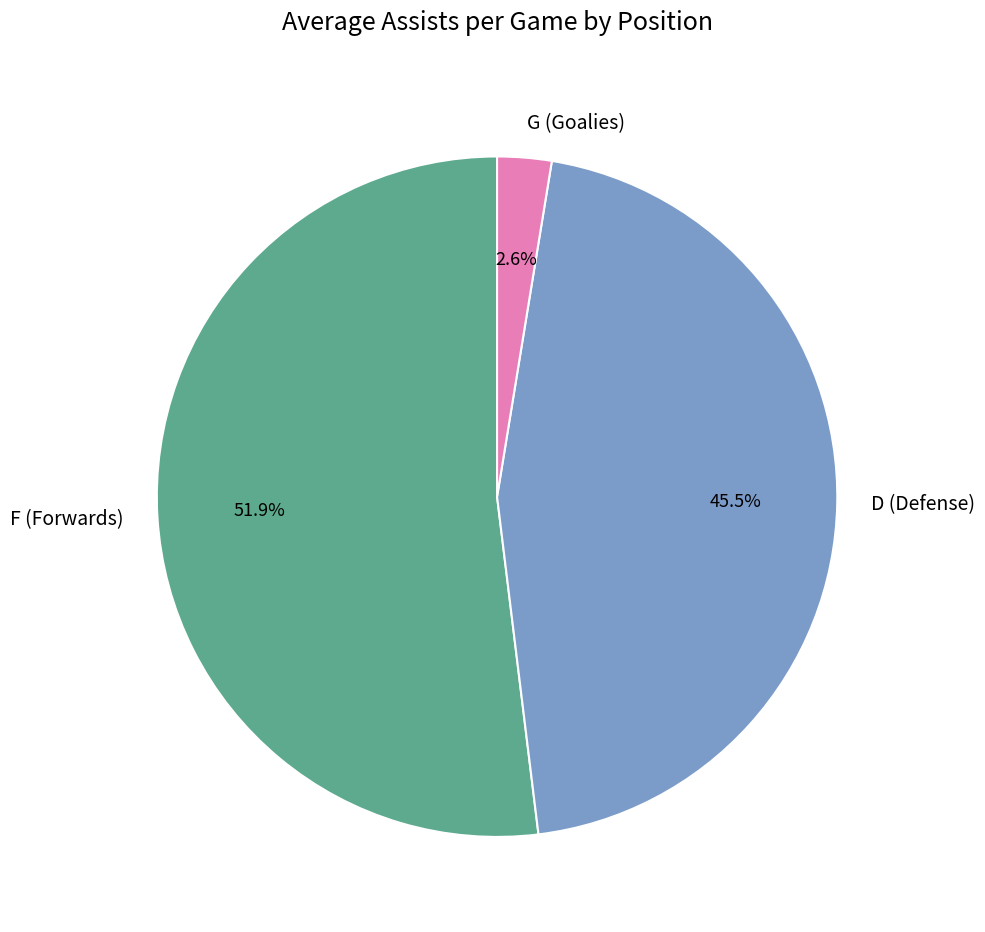

How many slices are in this pie chart?

3